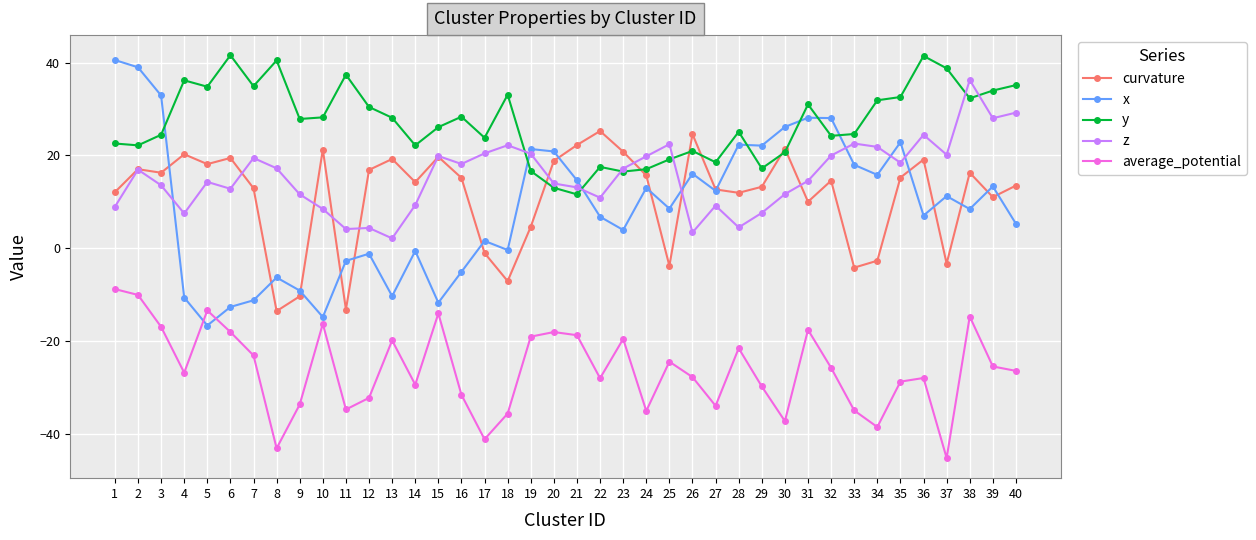

Where do y and z first cross each other?

18 and 19